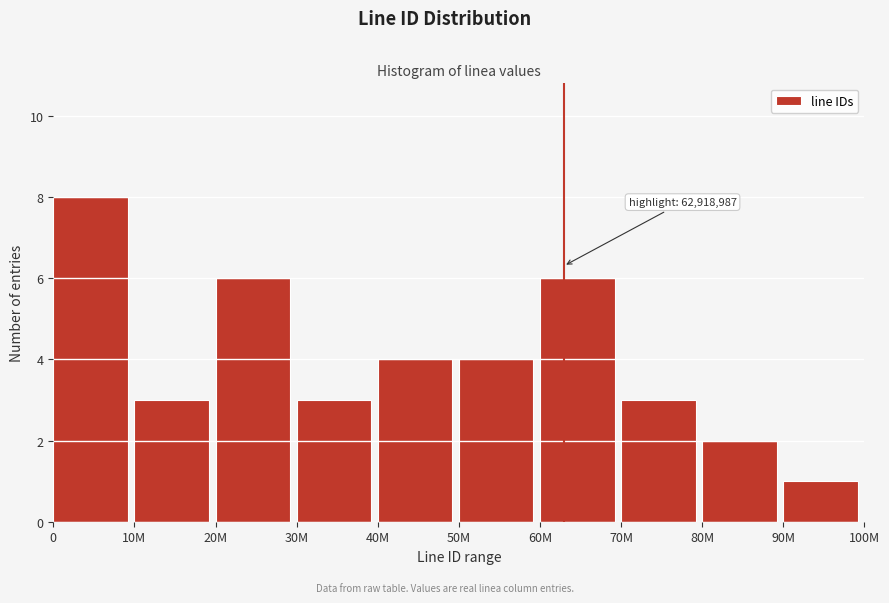

Reading right to left, transcribe all the data shown in this chart.

1	2	3	6	4	4	3	6	3	8